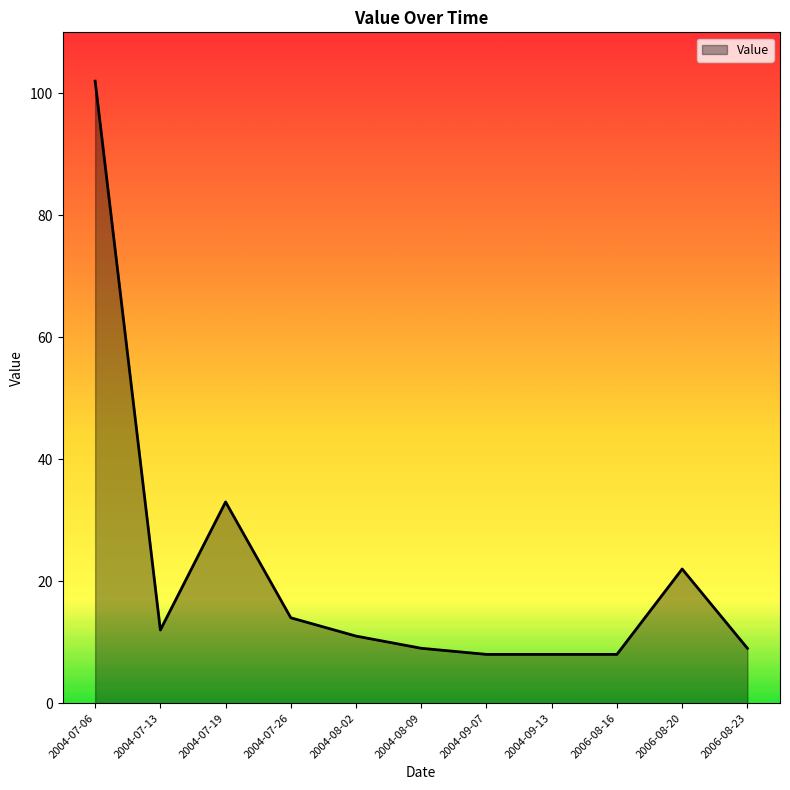

What is the average value?

21